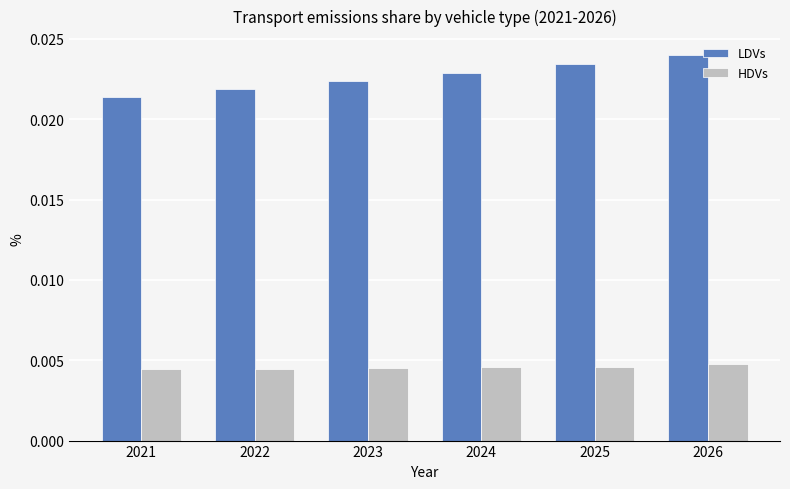

Which series has the largest total across all categories?

LDVs